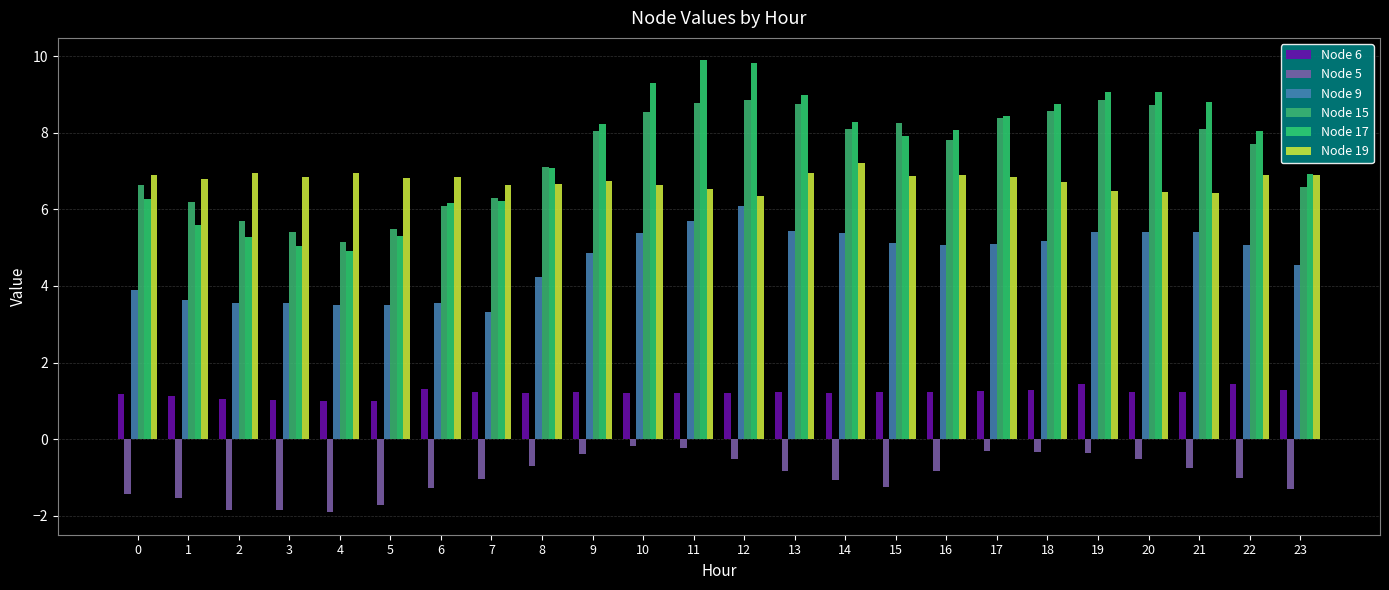

Between 21 and 19, which is larger?

19